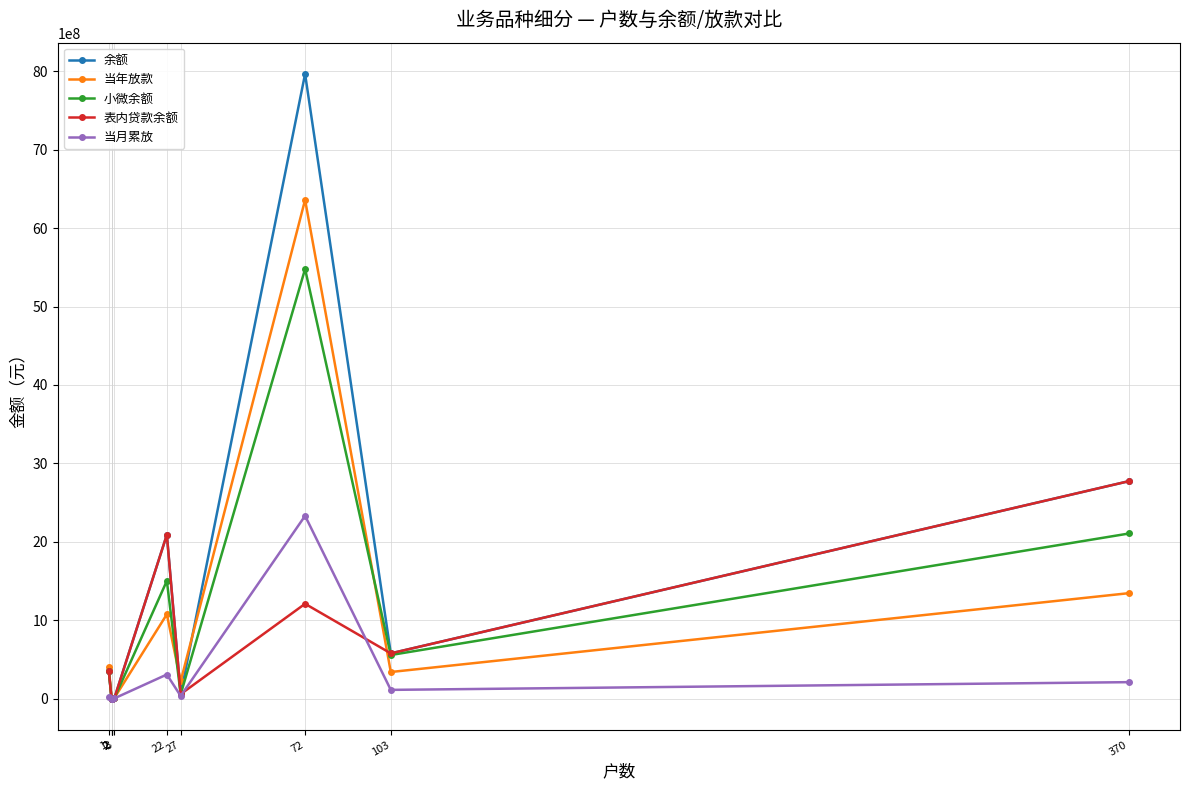

How many values in the 小微余额 series exceed 354330000?

4